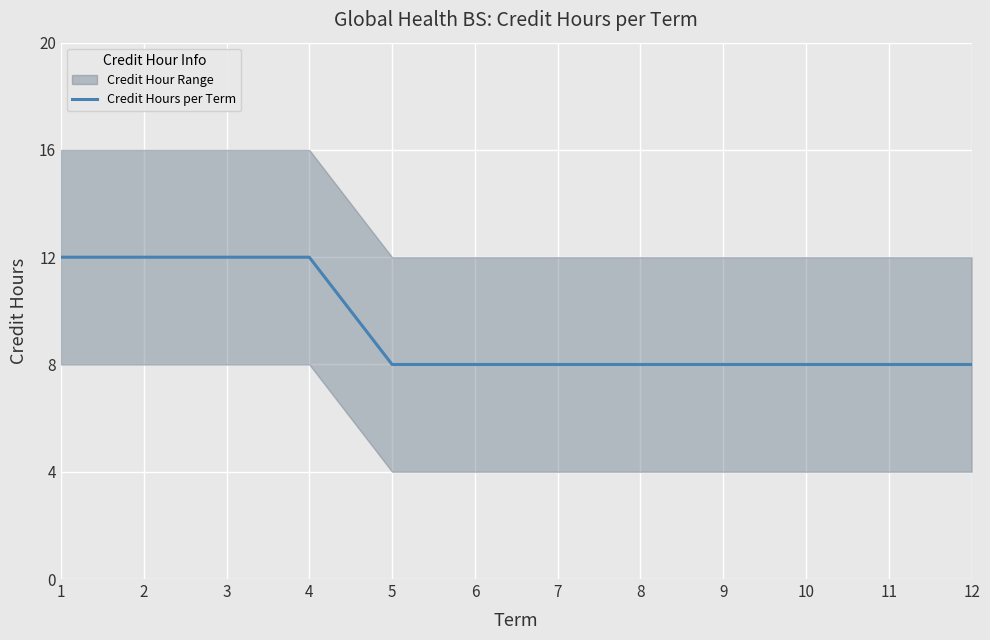

True or false: the data shows 10 at 11.

False